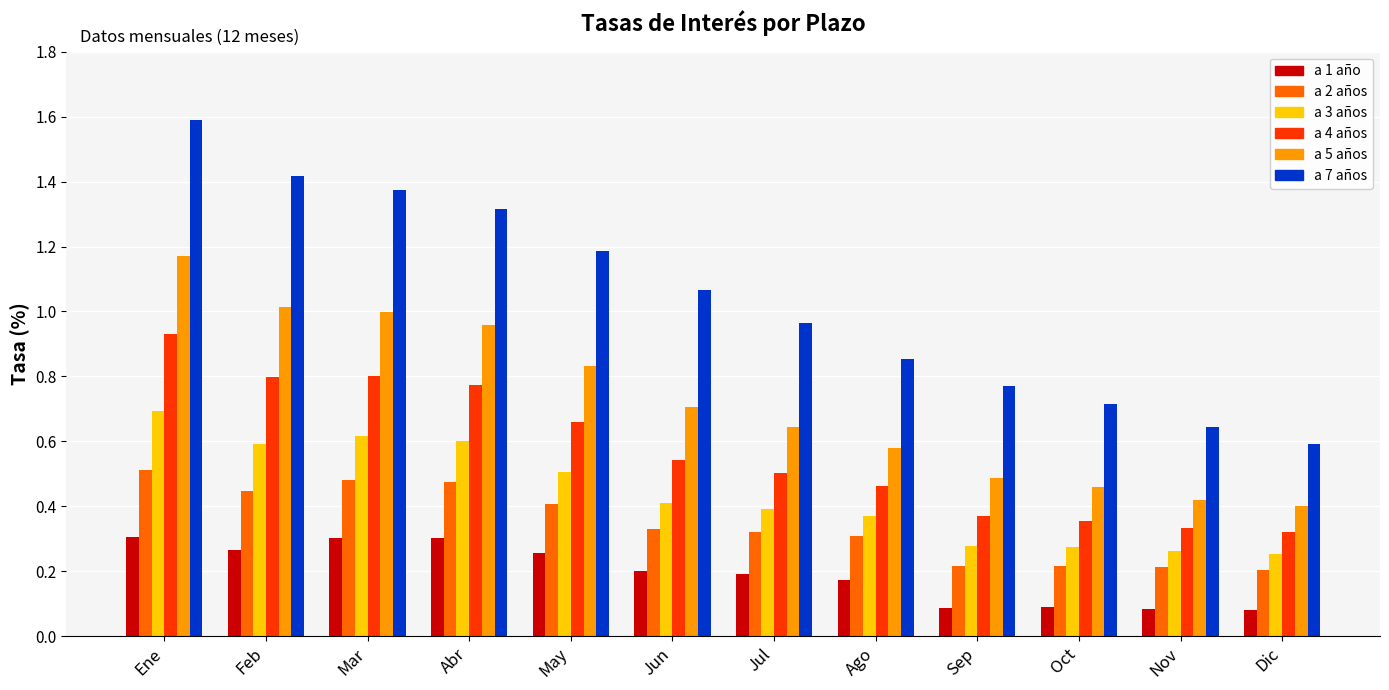

Is the value of a 1 año at Ene greater than the value of a 3 años at Nov?

Yes